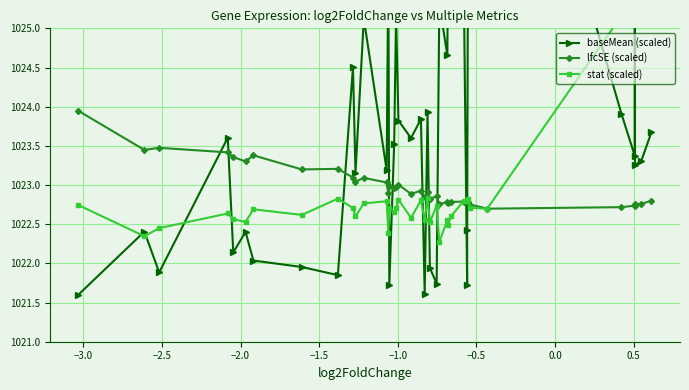

How many intersections are there between lfcSE (scaled) and stat (scaled)?

3